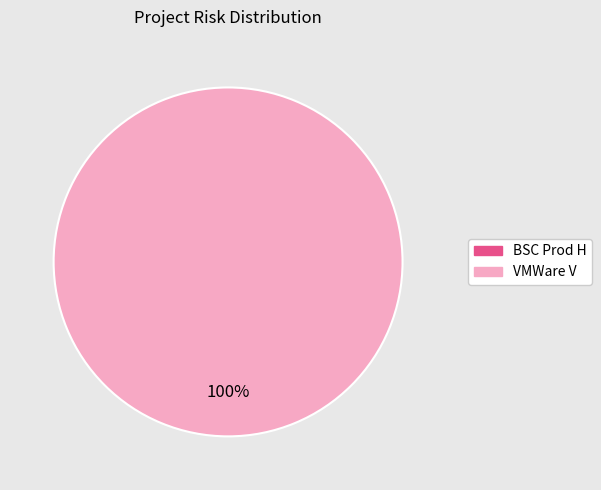

Is it true that BSC Prod H is 0% of the pie?

True